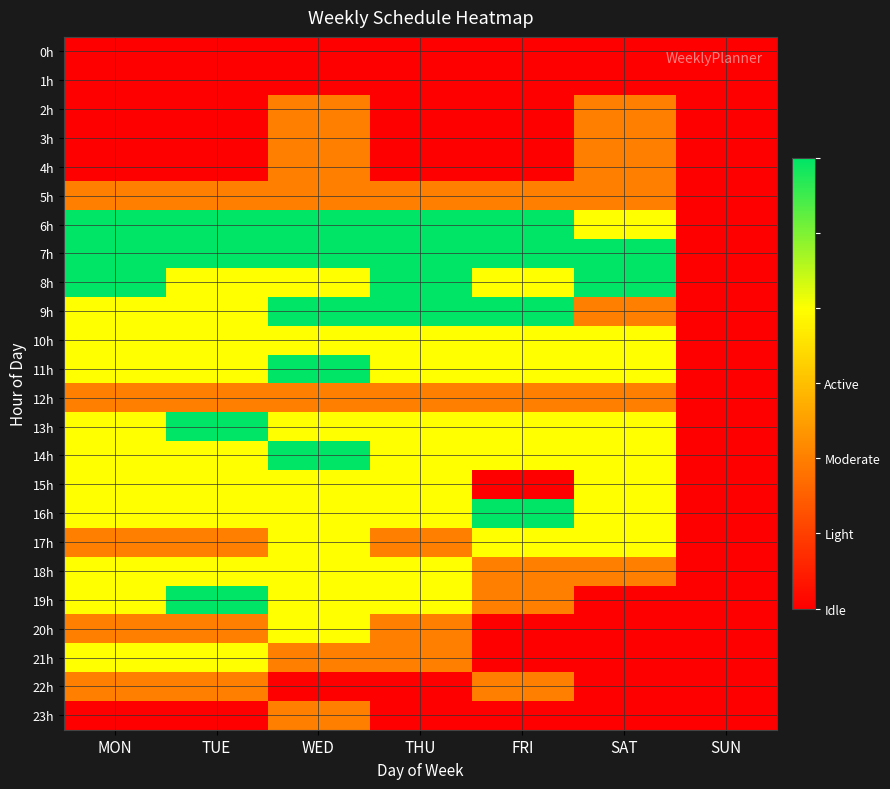

What is the greatest value displayed?

3